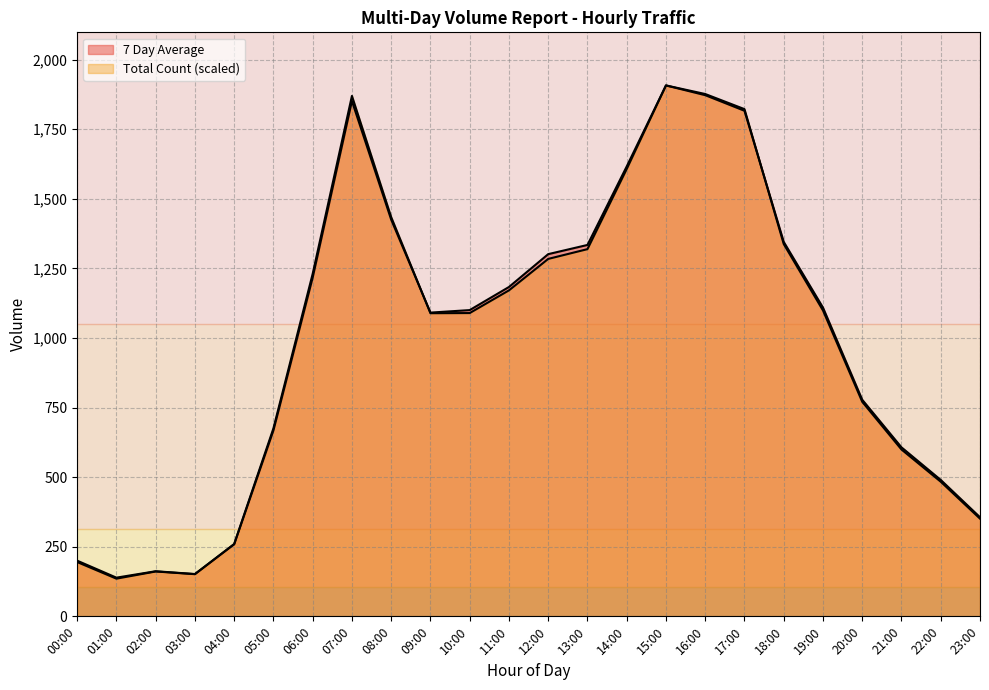

At which category is the sum across all series the highest?

15:00